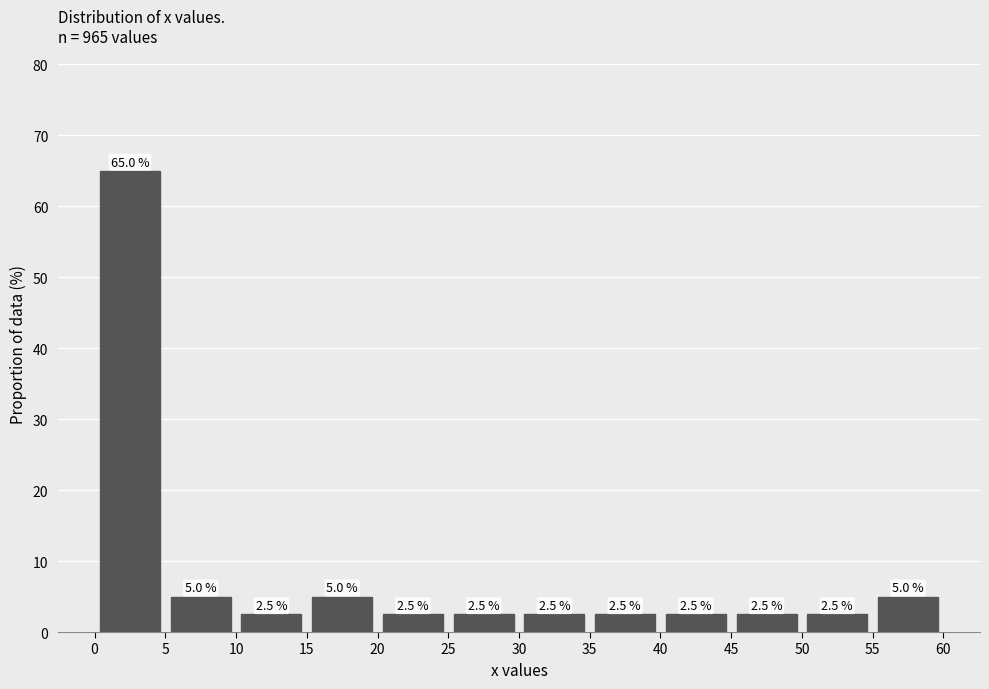

Reading left to right, list every bar in this chart as the range it spans on the x-axis followed by its height.

0 to 5: 65.0
5 to 10: 5.0
10 to 15: 2.5
15 to 20: 5.0
20 to 25: 2.5
25 to 30: 2.5
30 to 35: 2.5
35 to 40: 2.5
40 to 45: 2.5
45 to 50: 2.5
50 to 55: 2.5
55 to 60: 5.0